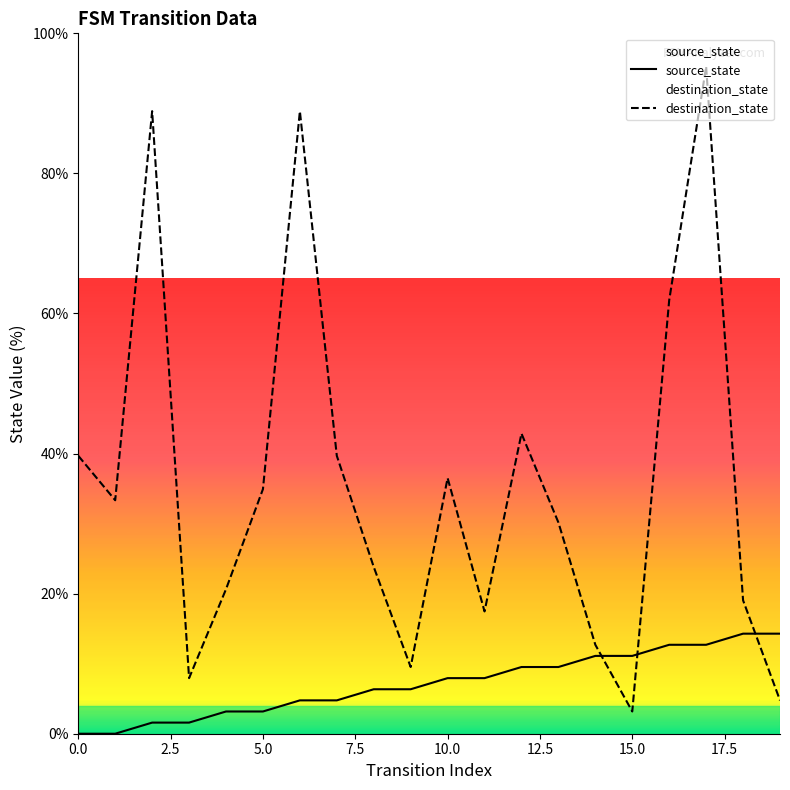

What are all the series names shown in the legend?

source_state, destination_state